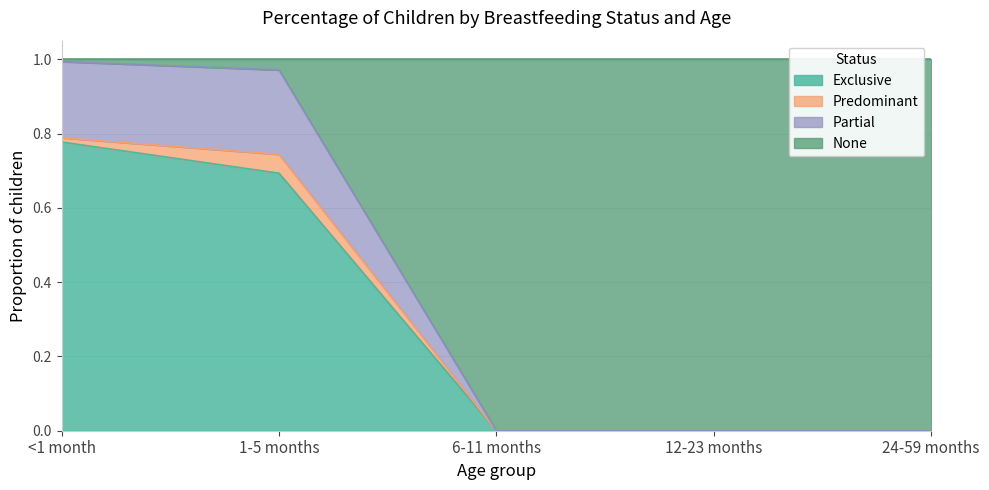

Is it true that Exclusive equals 0.0 at 6-11 months?

True